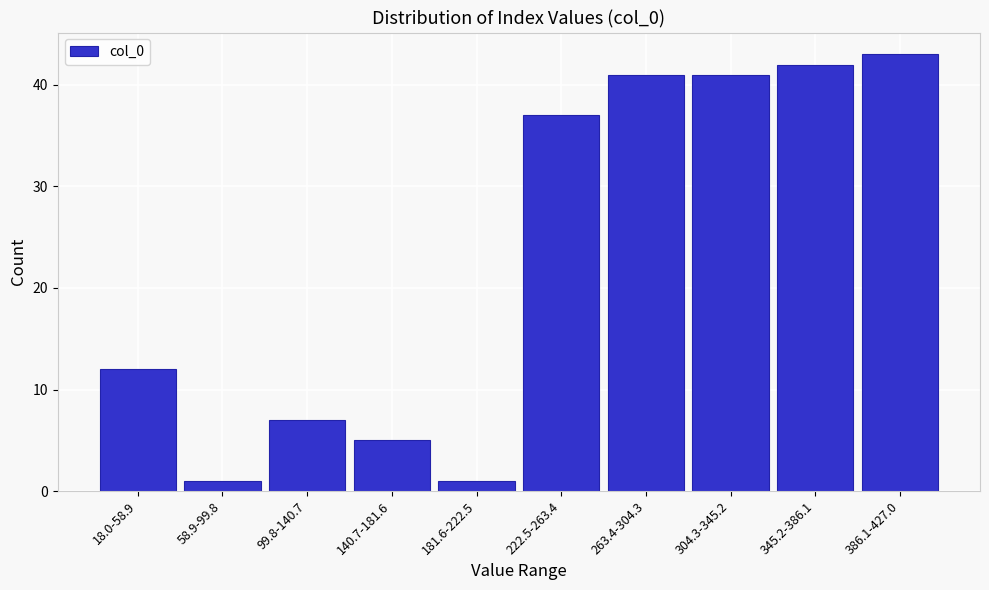

Reading left to right, extract all data points from this chart.

12	1	7	5	1	37	41	41	42	43